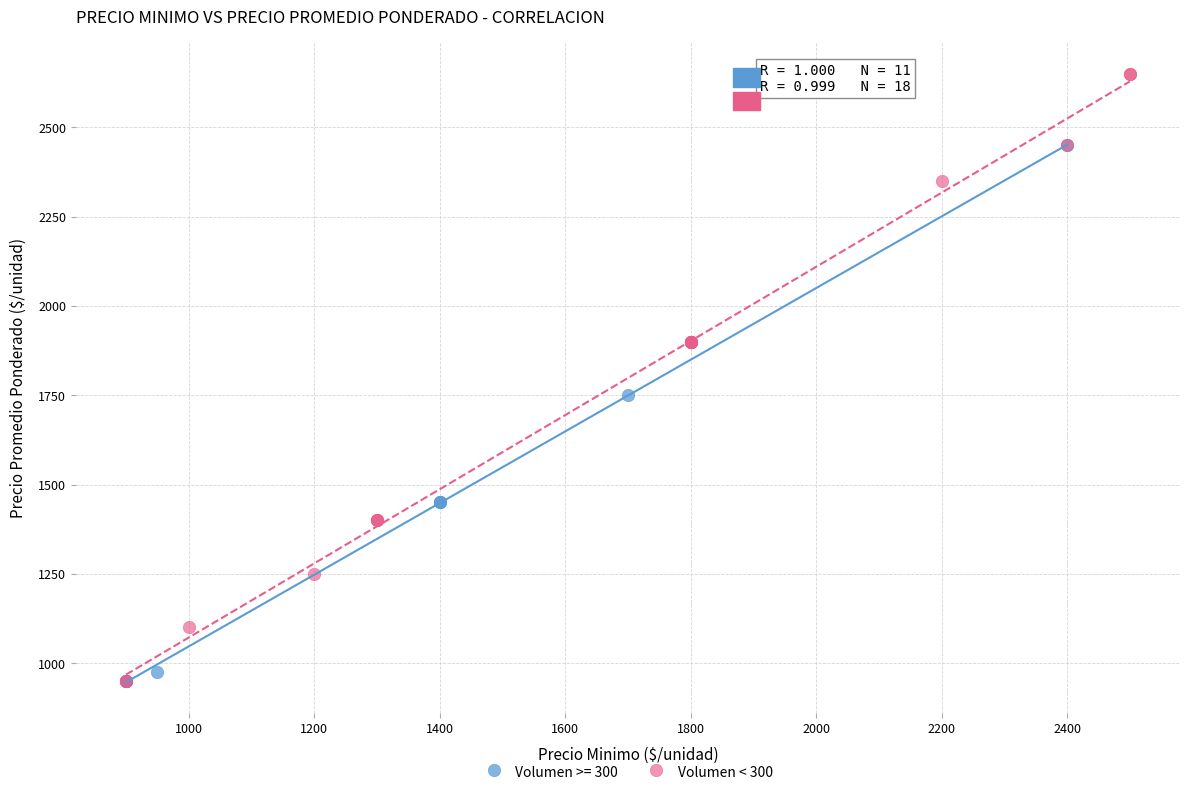

Which series has the widest spread of Y values?

Volumen < 300